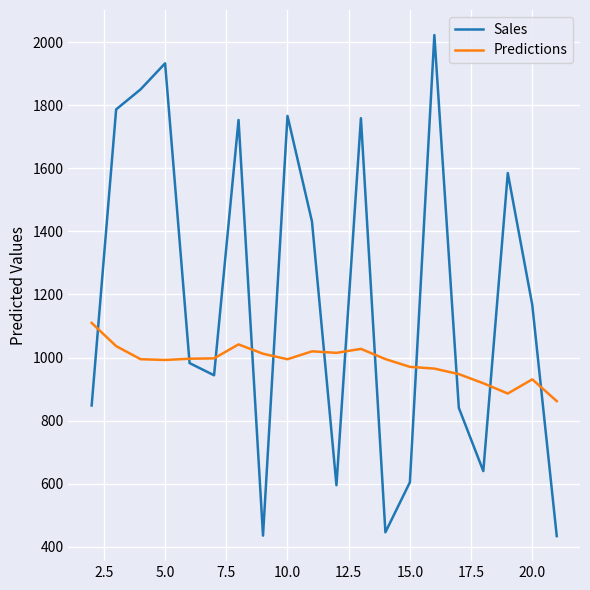

Which series has the widest spread of values?

Sales